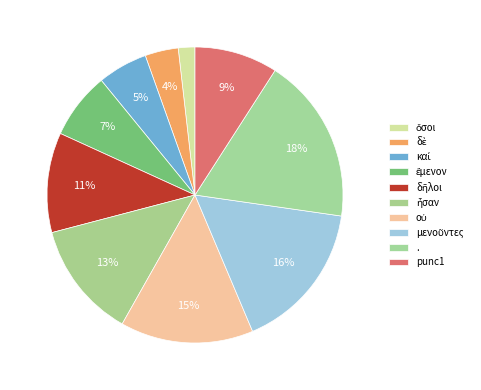

Count the number of slices in the pie.

10